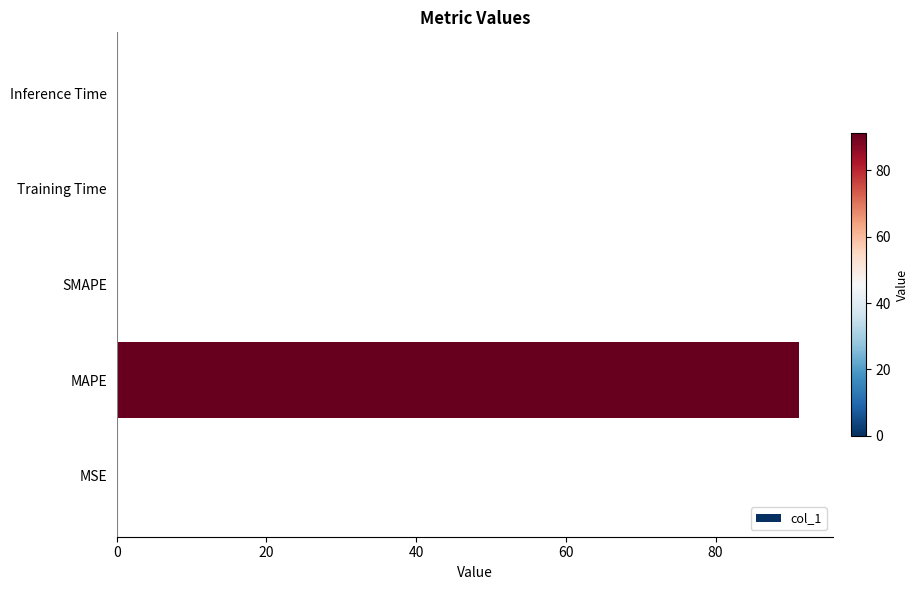

The value at SMAPE is -41.0. True or false?

False